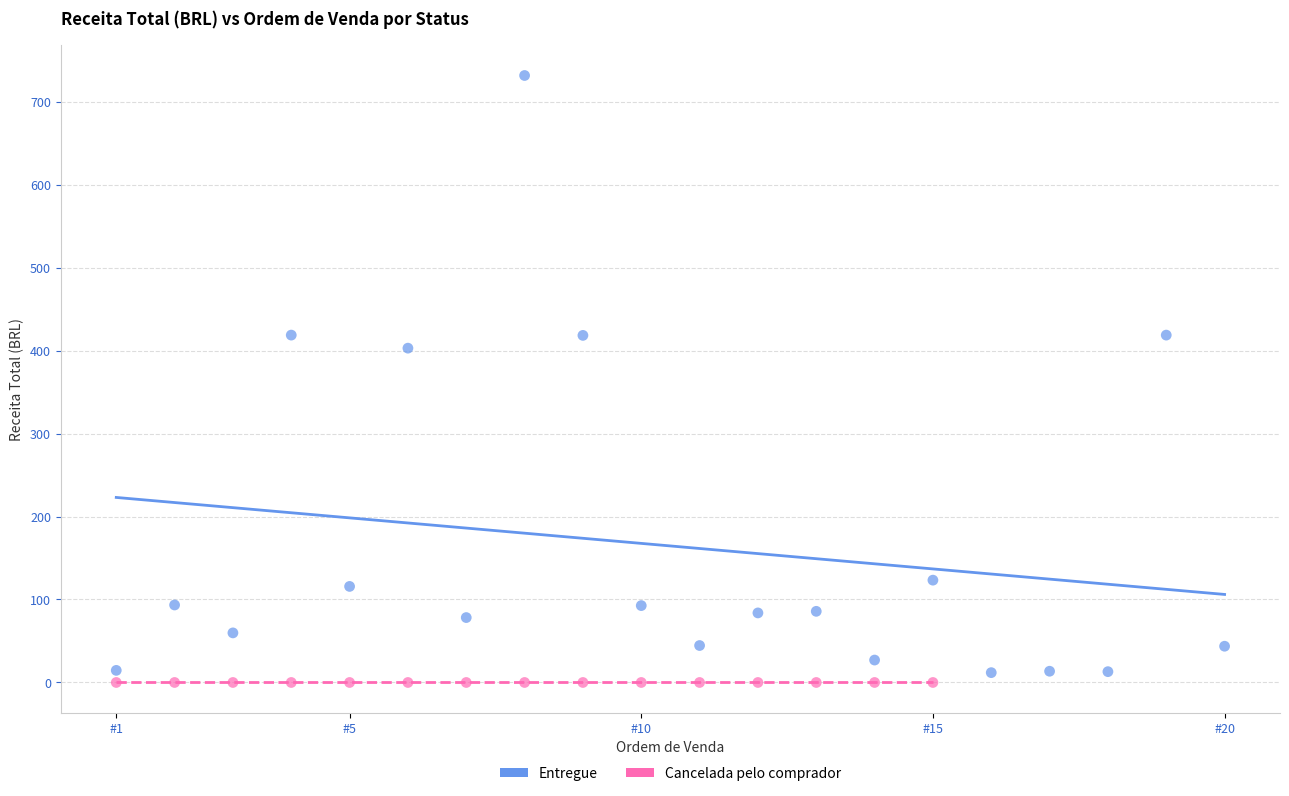

Which series reaches the maximum Y coordinate?

Entregue